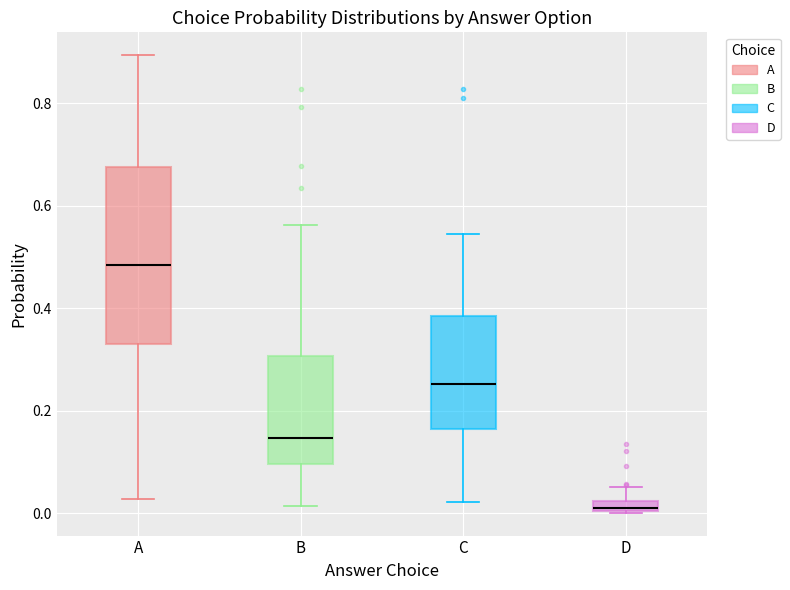

Which box's median line is the highest?

A